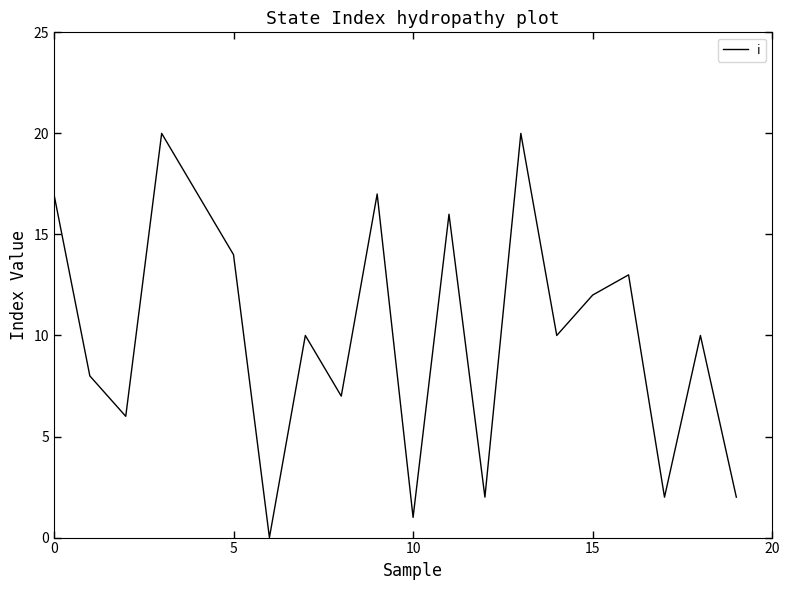

What is the difference between the maximum and minimum values?

20